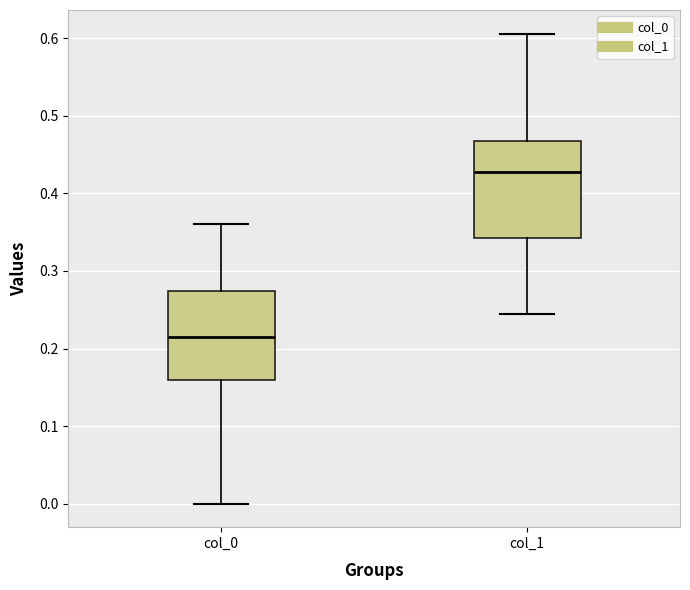

Reading left to right, read every box against the y-axis: the position of its median line, the range the box covers, and the ends of its whiskers. The values are not printed on the chart, so give them approximately, as read against the axis.

col_0: median 0.21, box 0.16 to 0.27, whiskers 0.00 to 0.36
col_1: median 0.43, box 0.34 to 0.47, whiskers 0.24 to 0.61